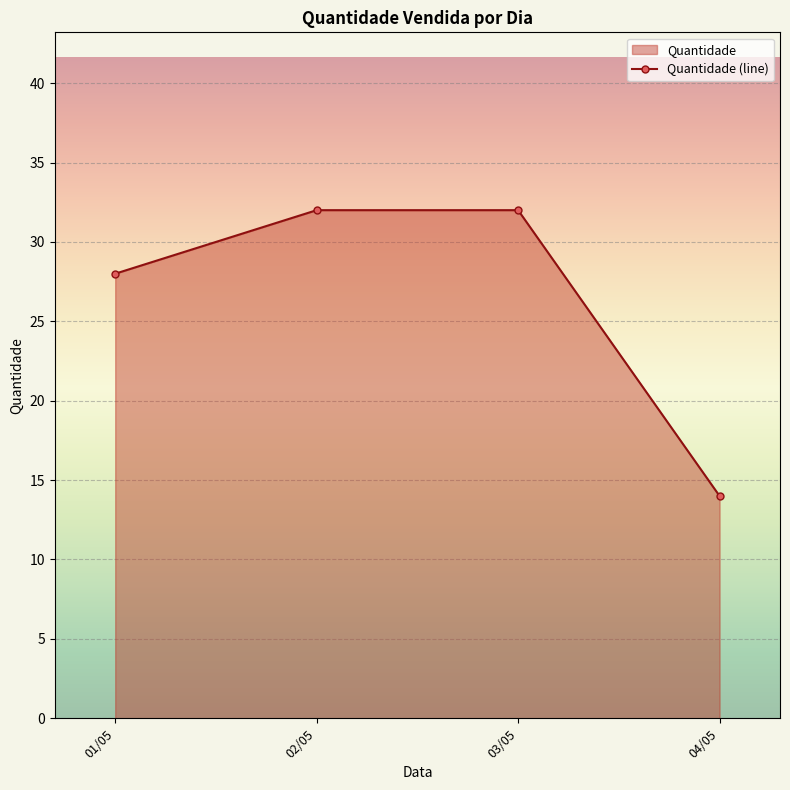

What is the maximum value shown in the chart?

32